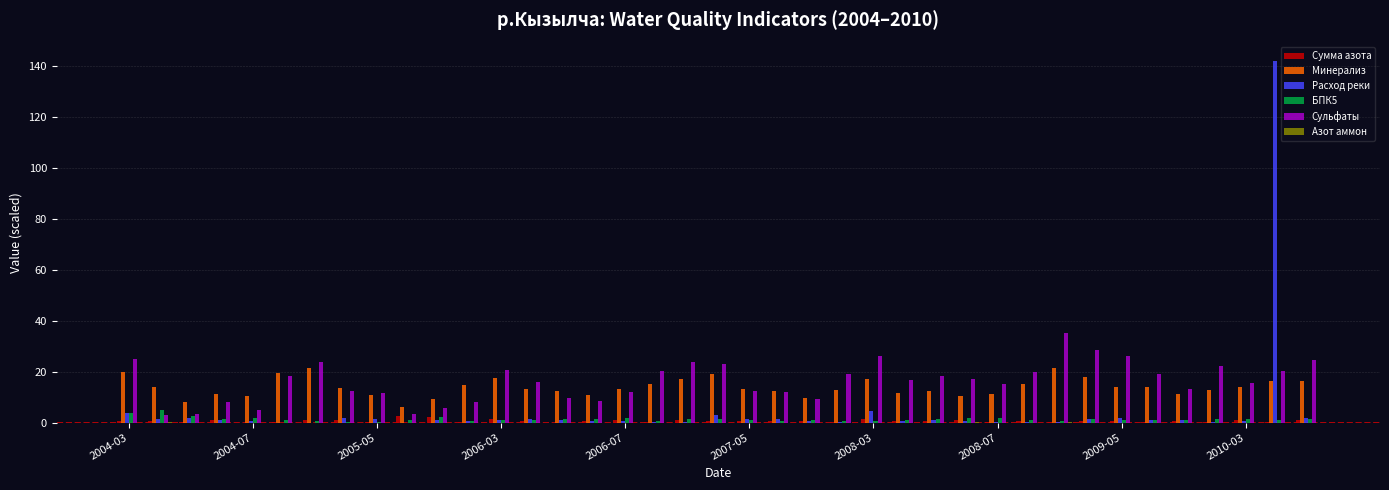

What is the maximum value shown in the chart?

142.0